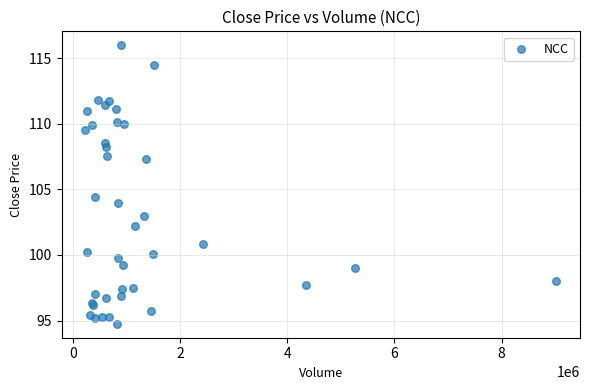

What Y value in the scatter plot is closest to 105?

104.5